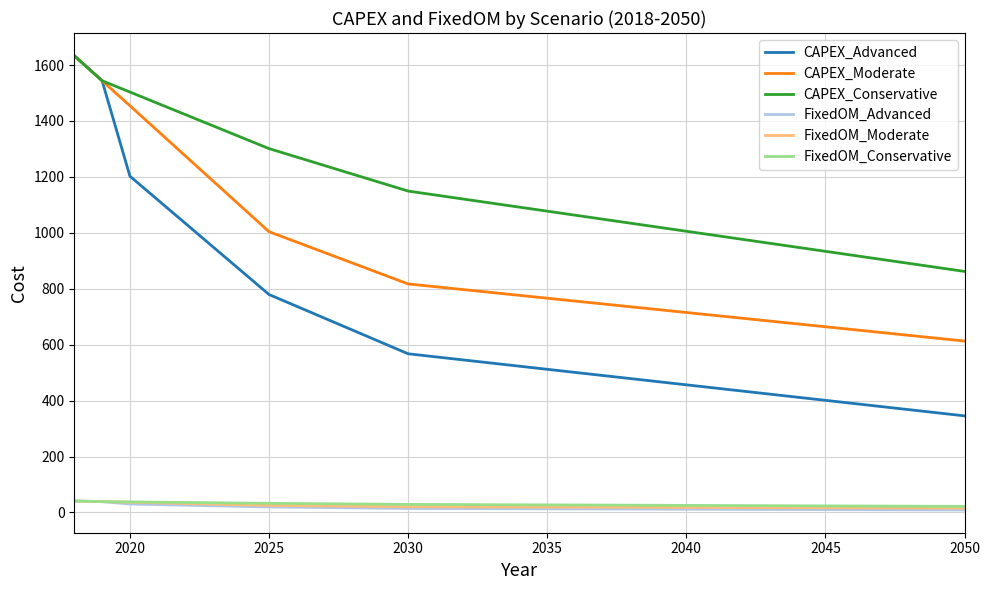

True or false: CAPEX_Advanced and FixedOM_Moderate cross at least once.

False